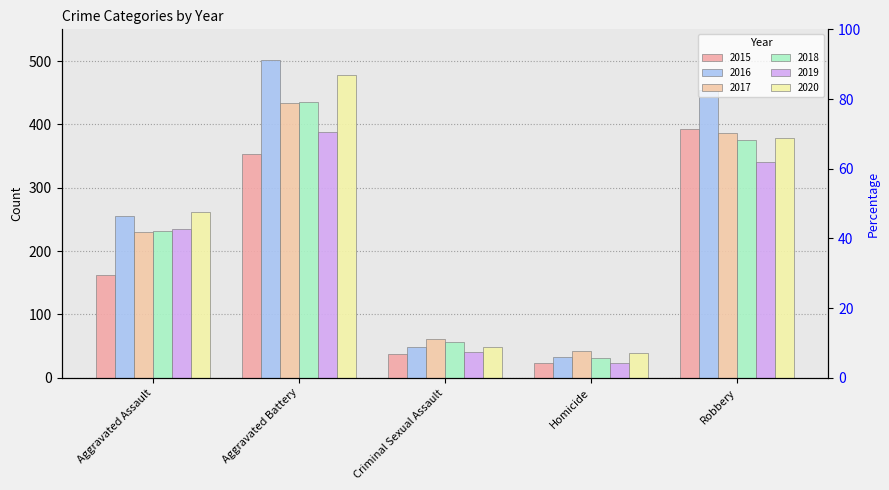

List the labels in order of 2018 value, smallest first.

Homicide, Criminal Sexual Assault, Aggravated Assault, Robbery, Aggravated Battery